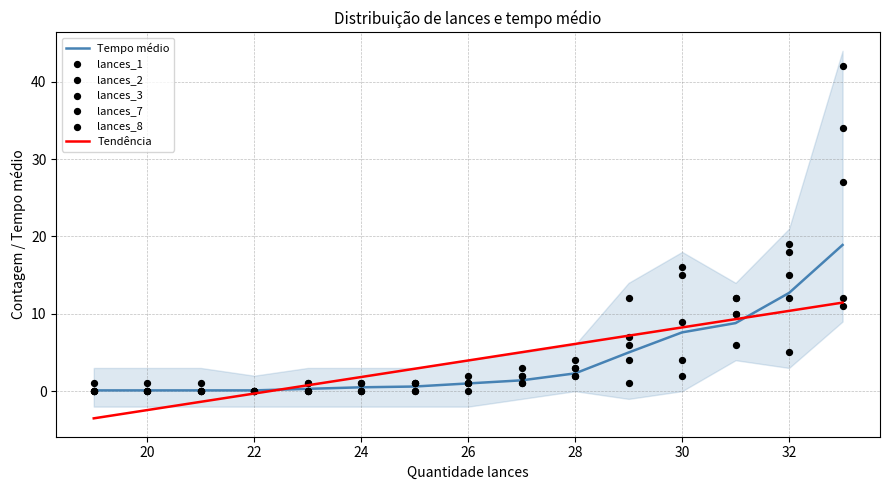

Which series has the largest total across all categories?

lances_8